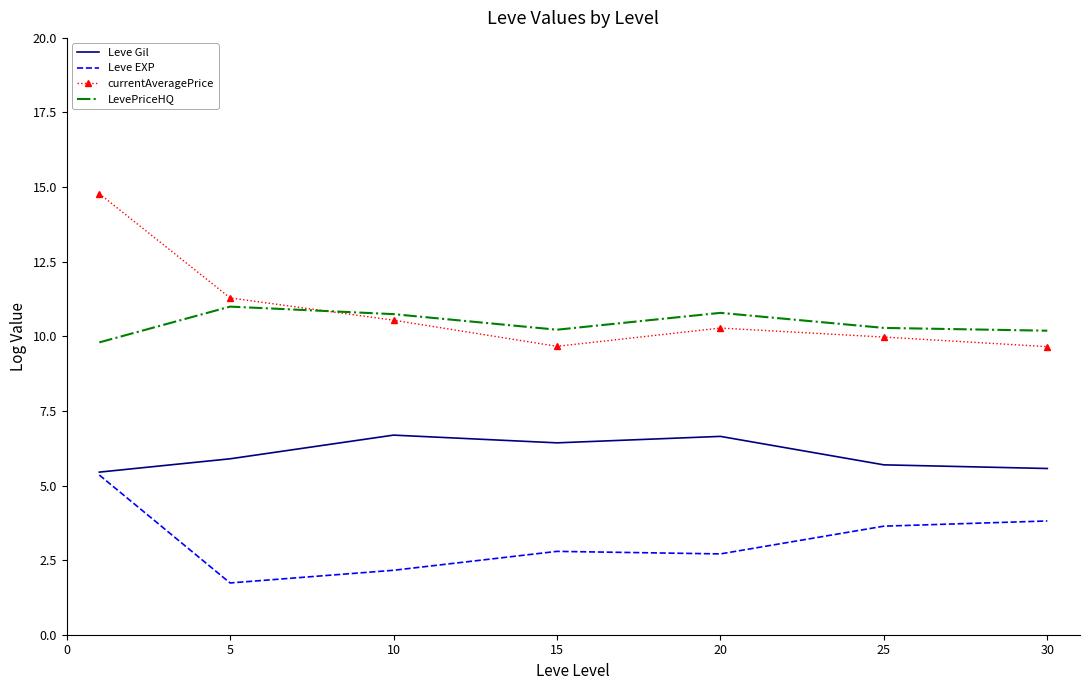

Count the number of data series in this chart.

4